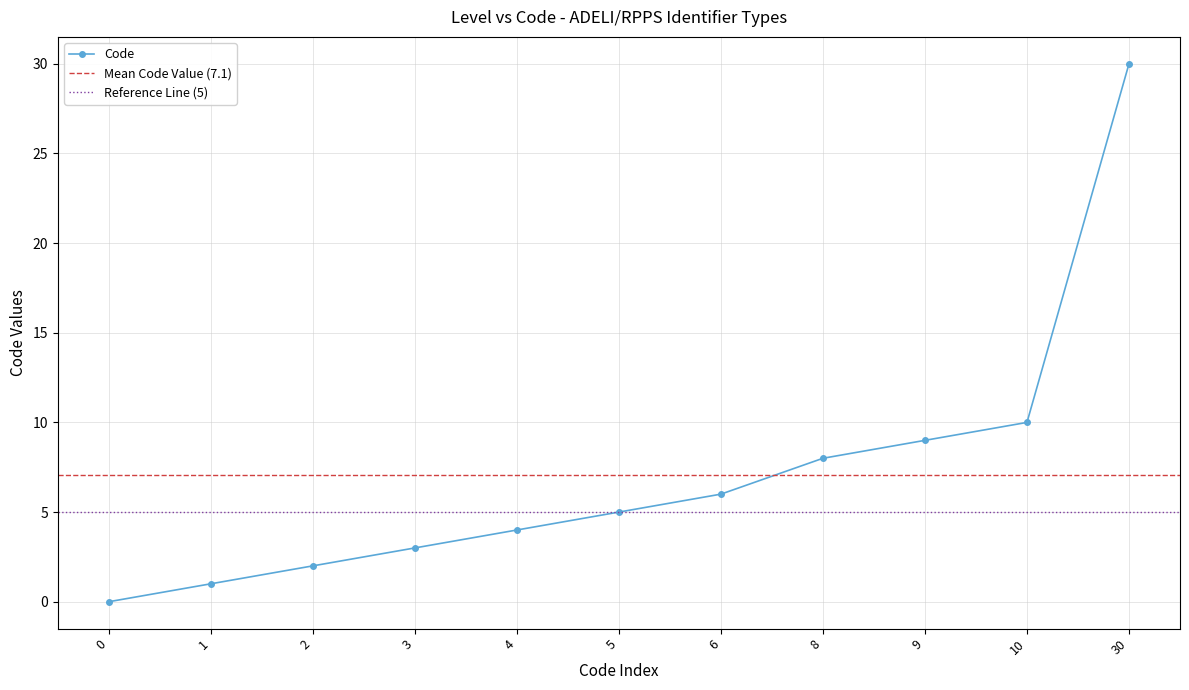

Reading left to right, extract all data points from this chart.

0	1	2	3	4	5	6	8	9	10	30